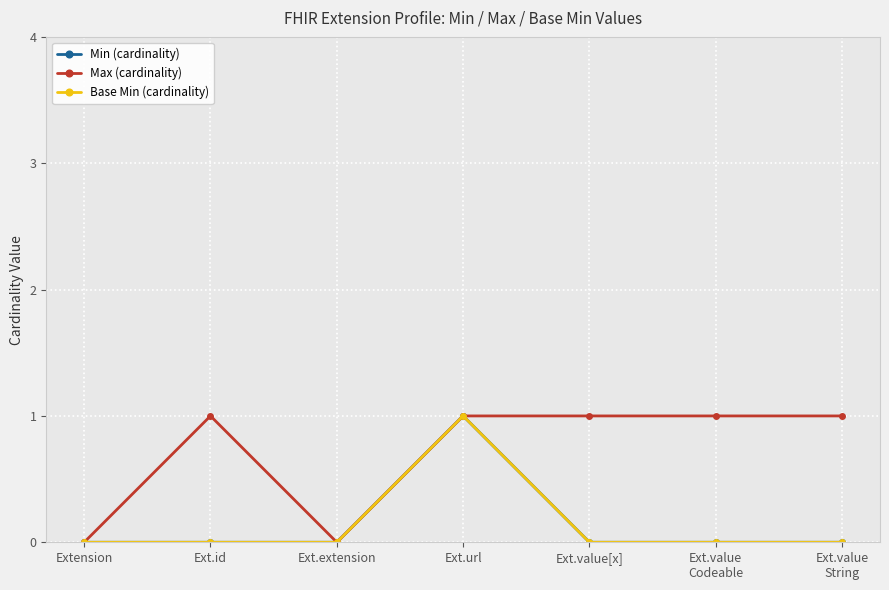

Does the chart have visible grid lines?

Yes